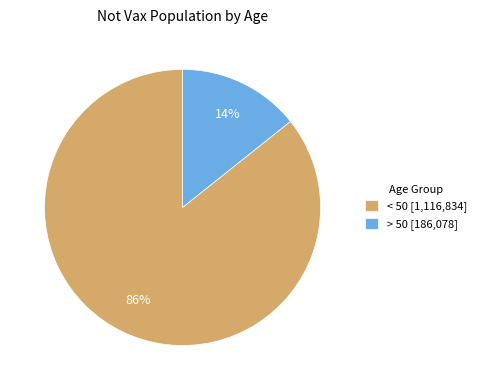

True or false: > 50 accounts for 23% of the total.

False